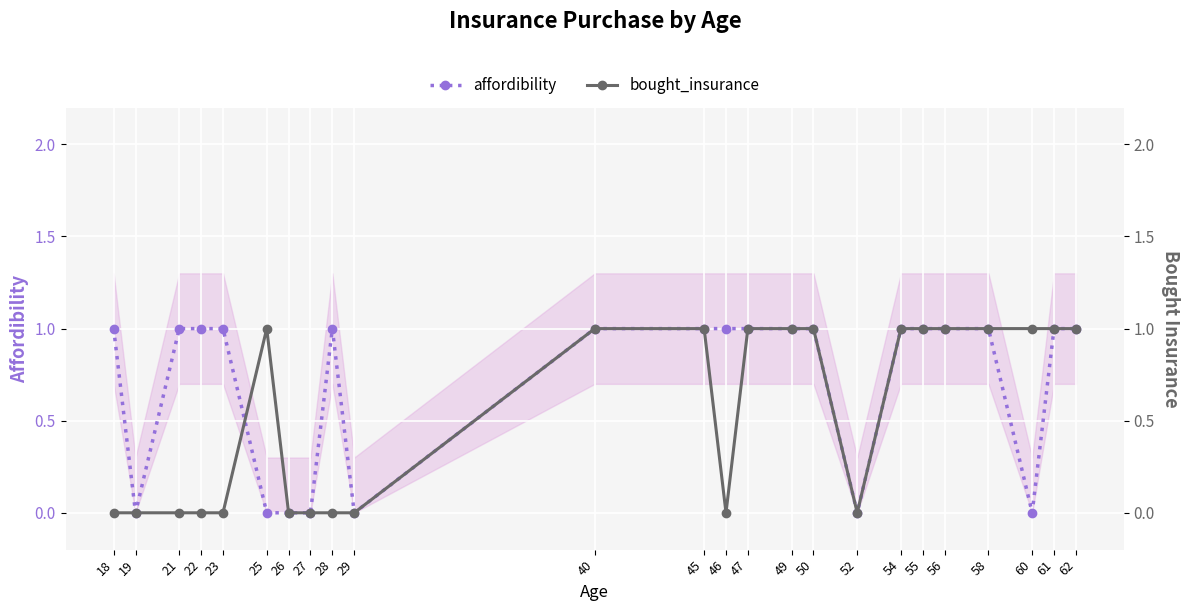

Does the chart display data point markers on the line(s)?

Yes